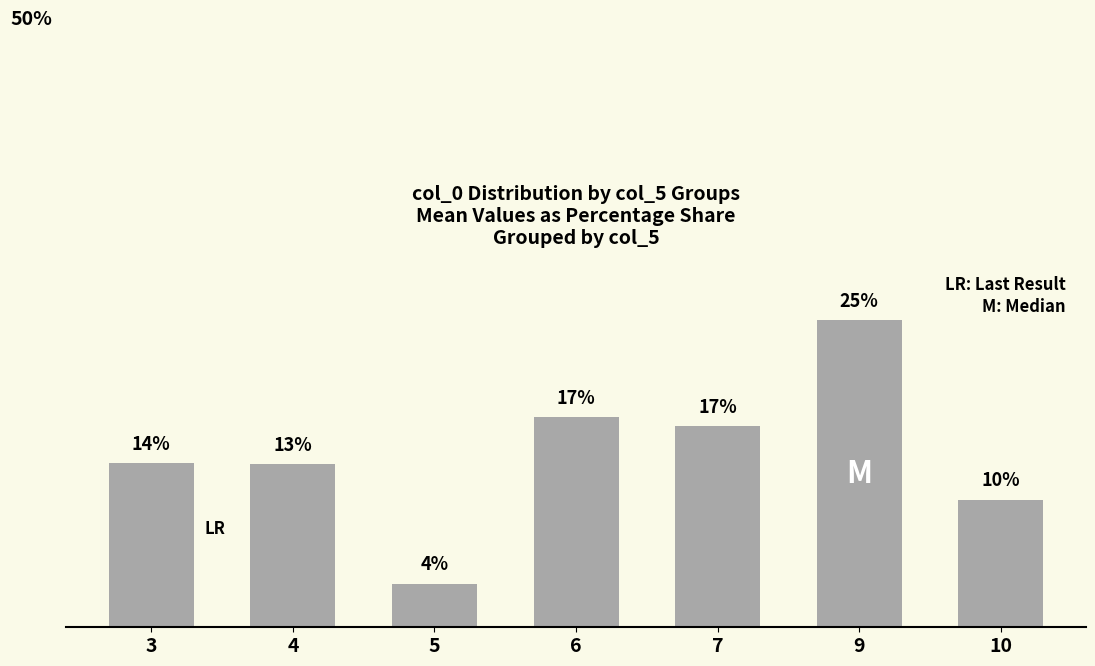

Reading right to left, extract all data points from this chart.

10.5	25.3	16.5	17.3	3.6	13.4	13.5